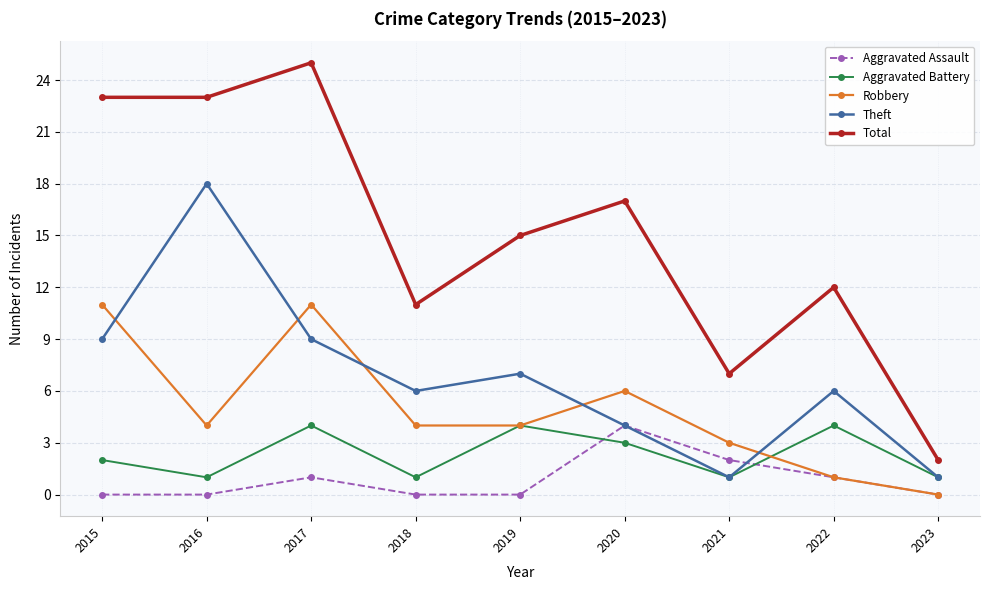

The Total series shows 13 at 2015. True or false?

False